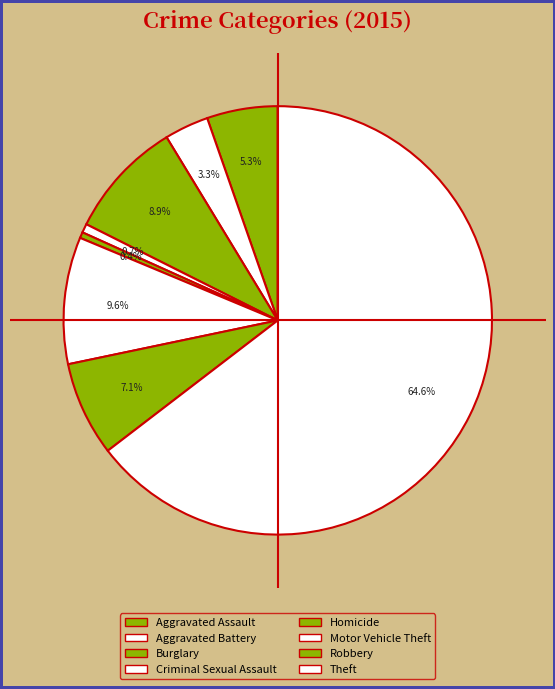

To the nearest percent, what is the average slice percentage?

12%